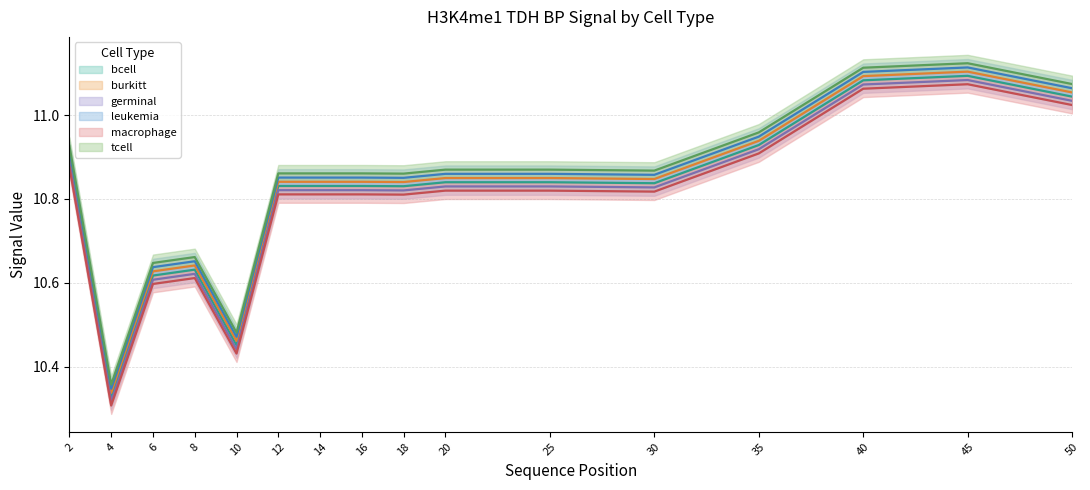

At which category is the sum across all series the highest?

45